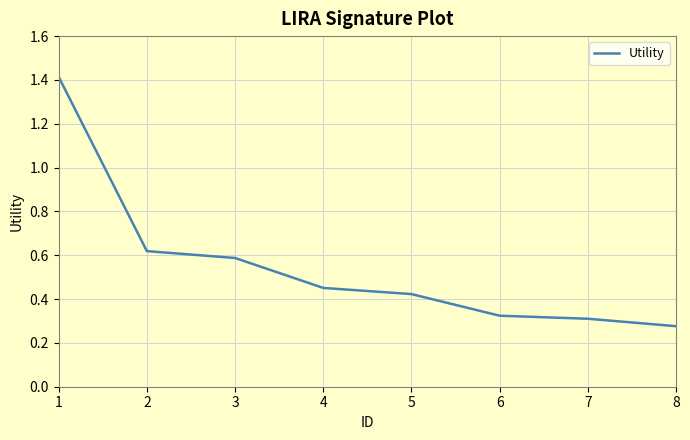

What is the maximum value shown in the chart?

1.4